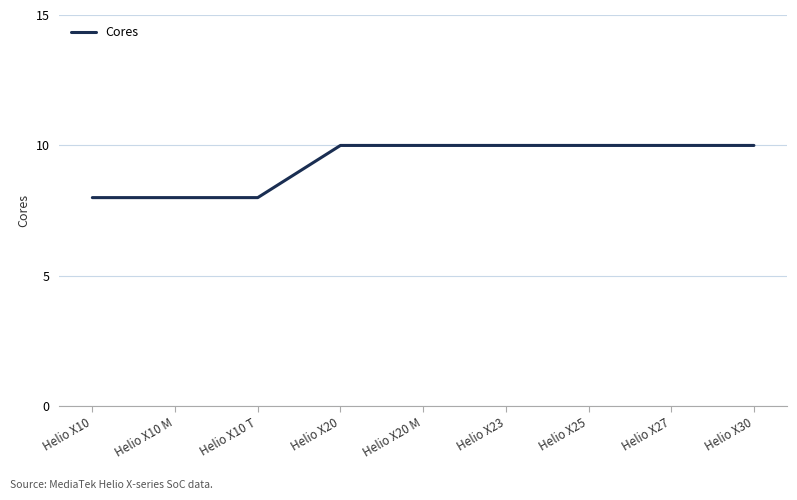

Is it true that the value at Helio X20 M is 13?

False